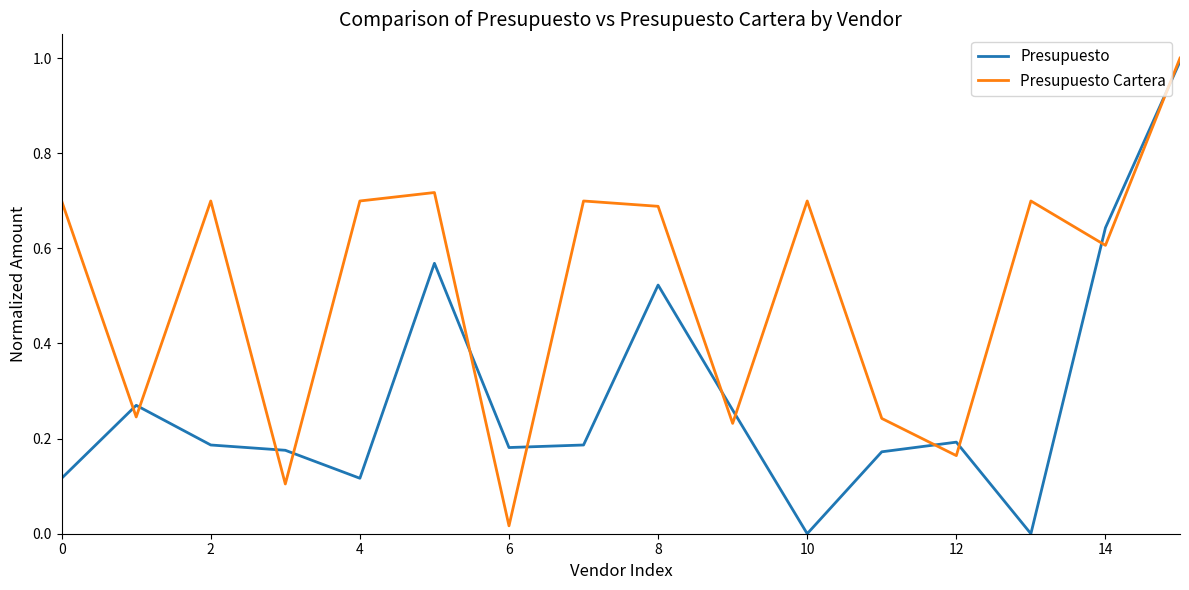

True or false: Presupuesto and Presupuesto Cartera cross at least once.

True